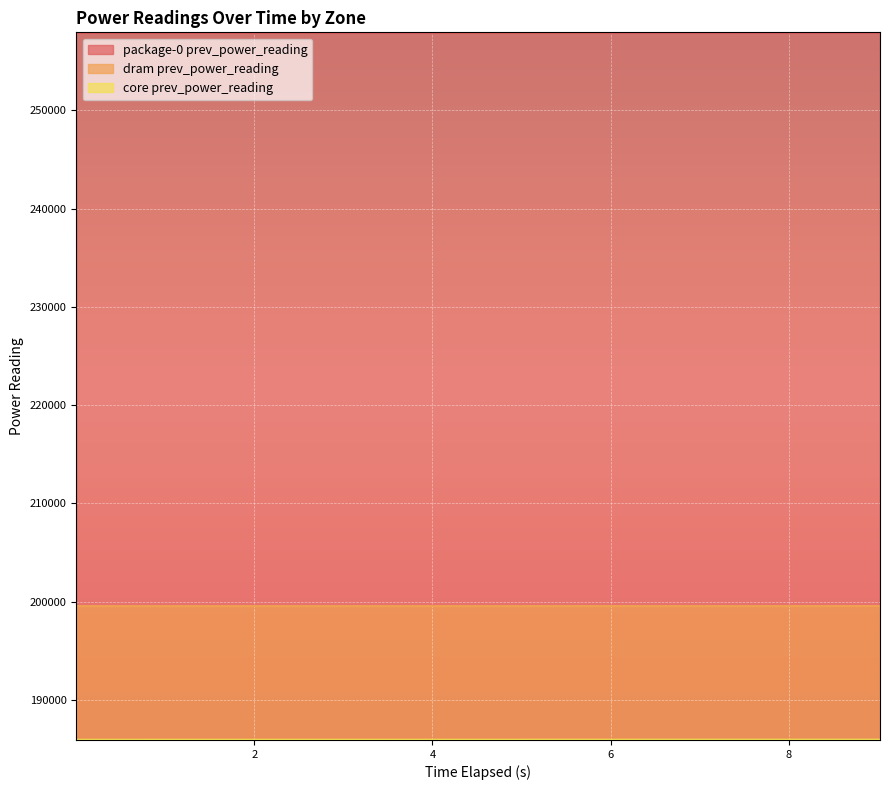

Which series has the largest range (max minus min)?

package-0 prev_power_reading